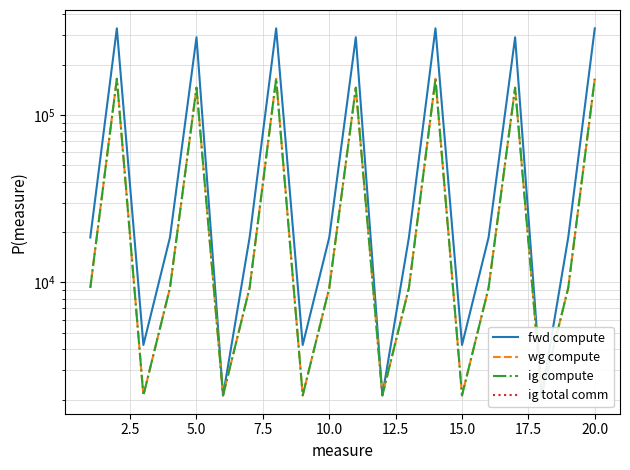

Rank the series at 20.0 from lowest to highest value.

wg compute, ig compute, ig total comm, fwd compute